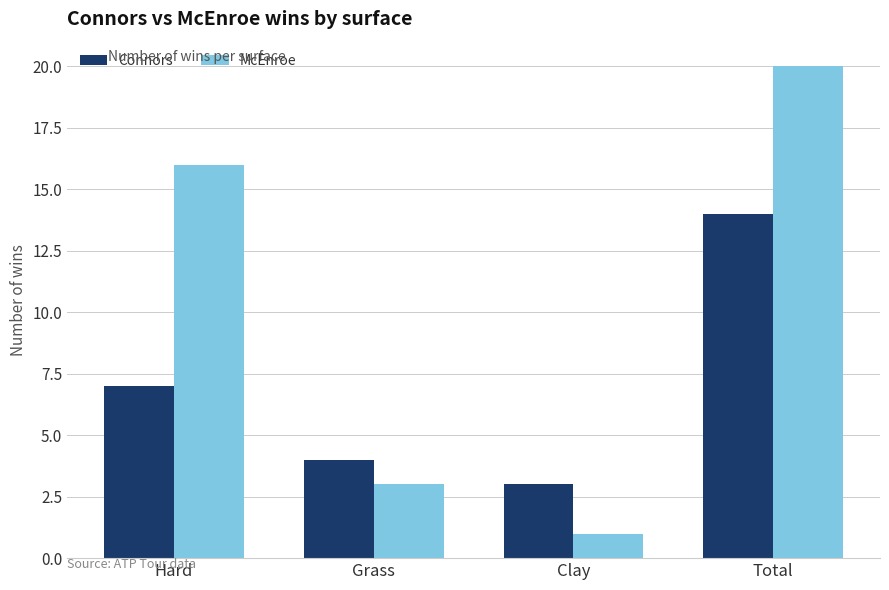

At which category is the sum across all series the highest?

Total